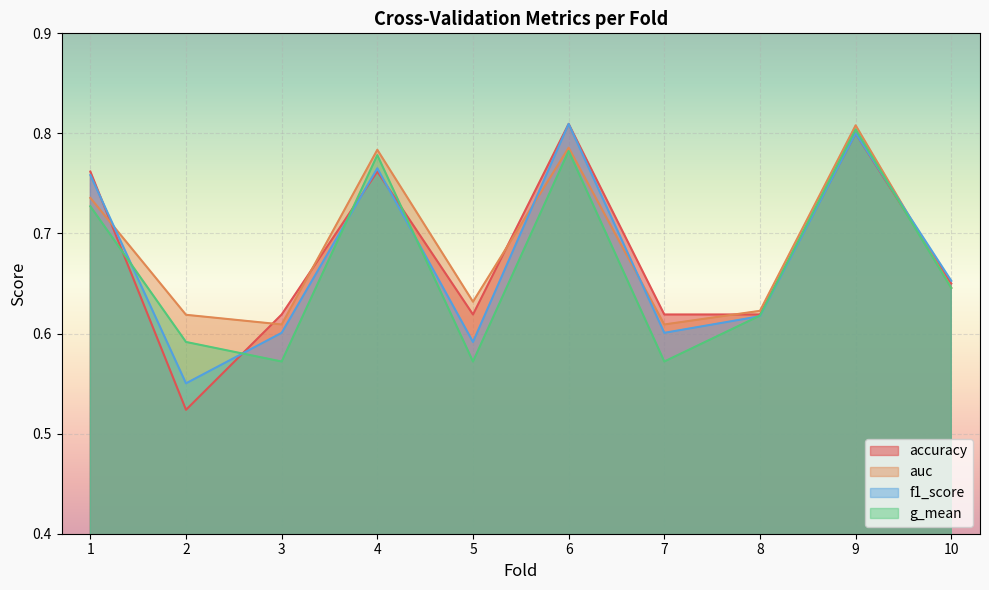

What is the maximum value shown in the chart?

0.8